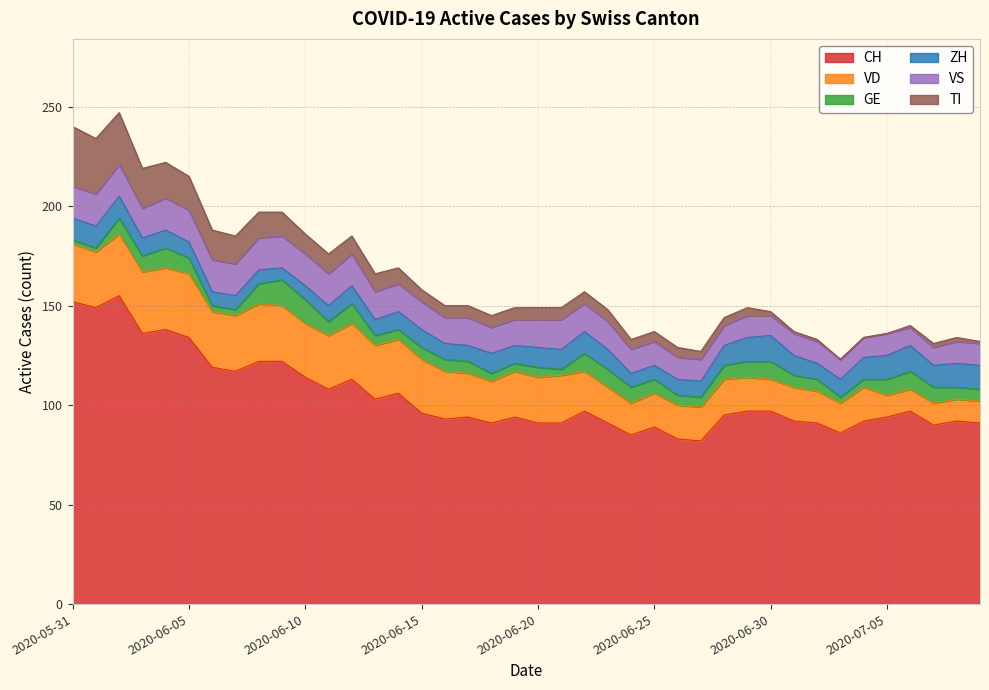

Which series has the largest total across all categories?

CH